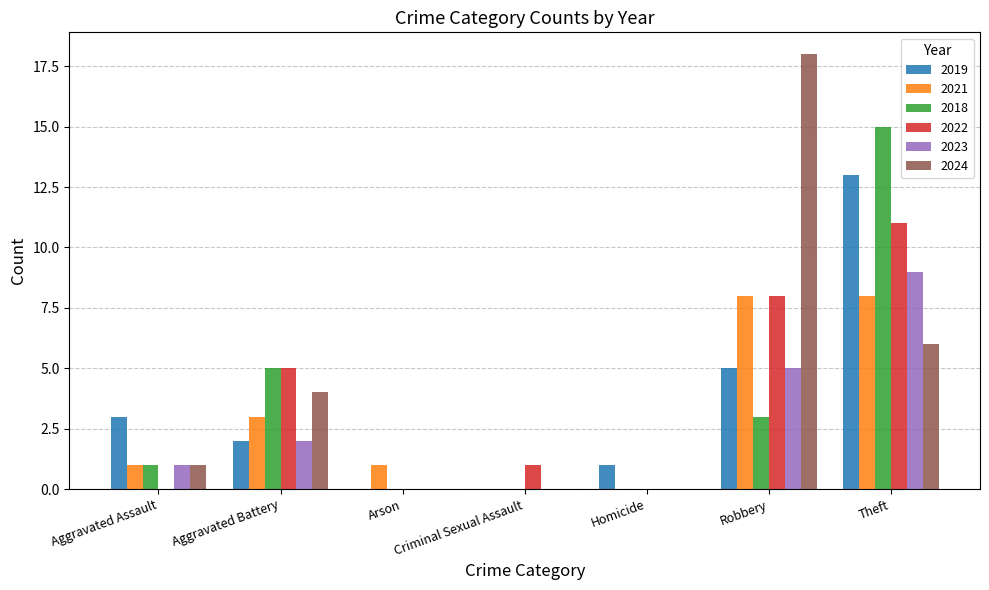

What is the total value across all series at Aggravated Battery?

21